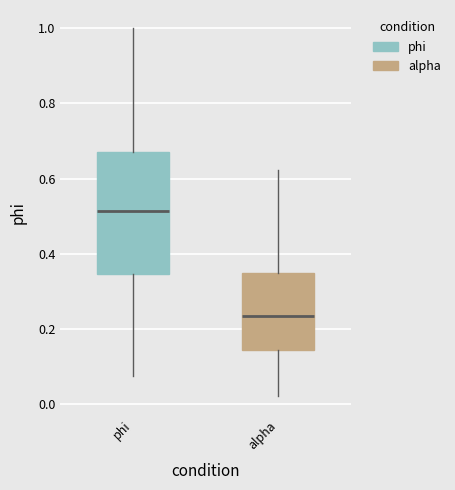

Reading left to right, read every box against the y-axis: the position of its median line, the range the box covers, and the ends of its whiskers. The values are not printed on the chart, so give them approximately, as read against the axis.

phi: median 0.52, box 0.34 to 0.68, whiskers 0.08 to 1.00
alpha: median 0.24, box 0.14 to 0.36, whiskers 0.02 to 0.62